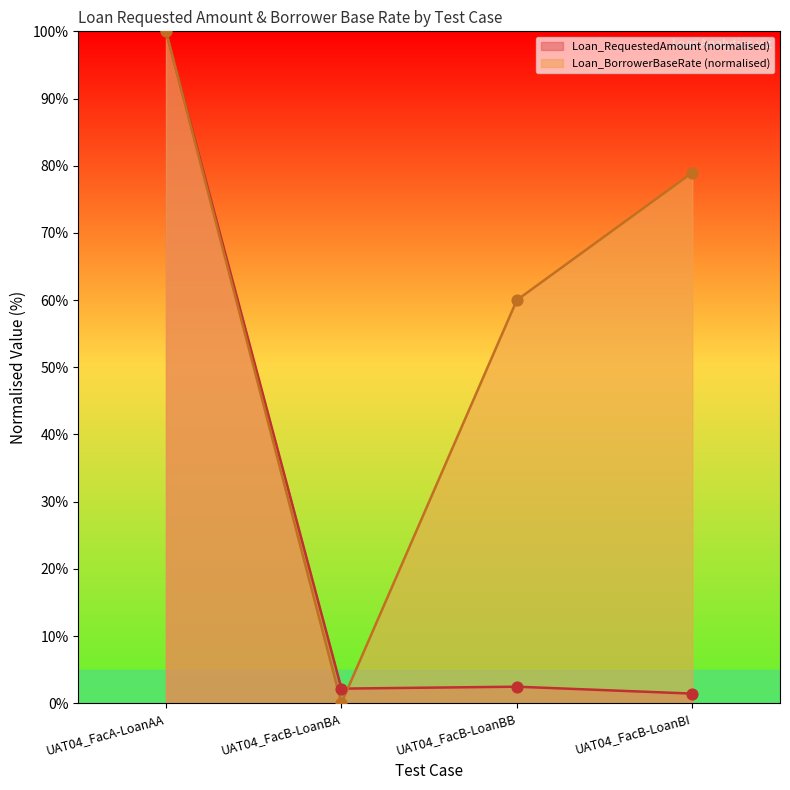

Is the value of Loan_BorrowerBaseRate at UAT04_FacA-LoanAA greater than the value of Loan_RequestedAmount at UAT04_FacB-LoanBA?

Yes